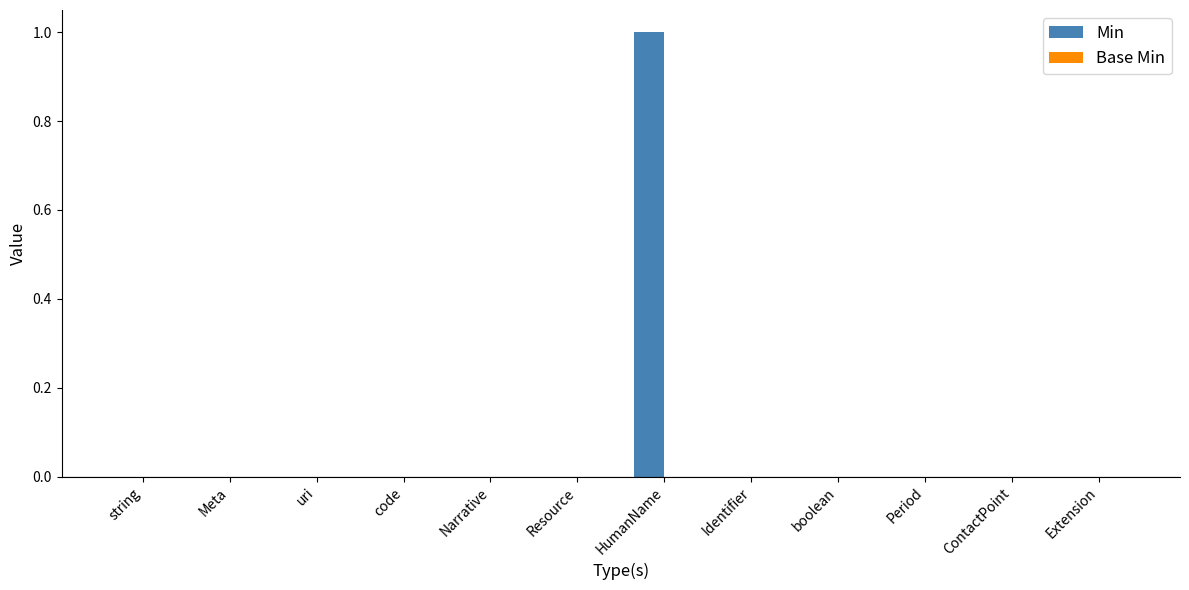

At which category does the chart reach its peak across all series?

HumanName